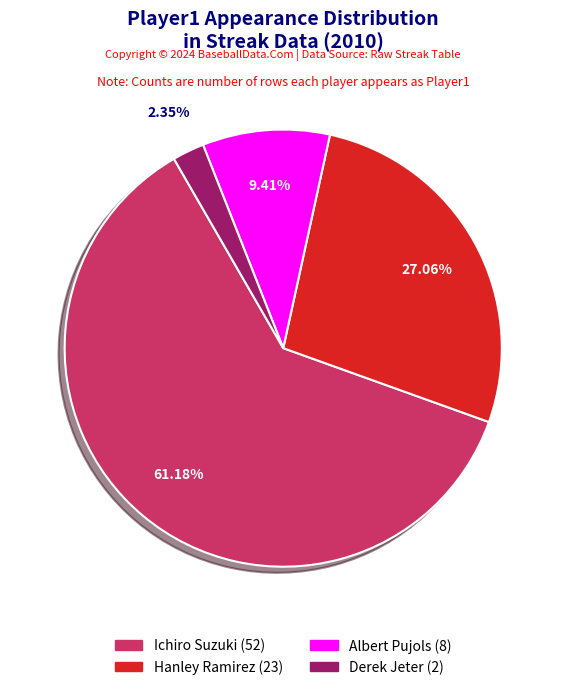

Is there any slice that represents more than half of the pie?

Yes